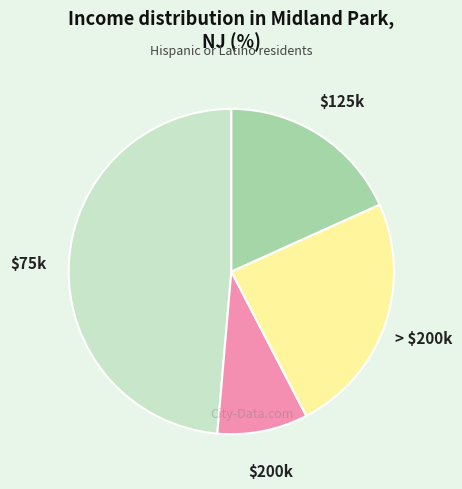

Is there any slice that represents more than half of the pie?

No